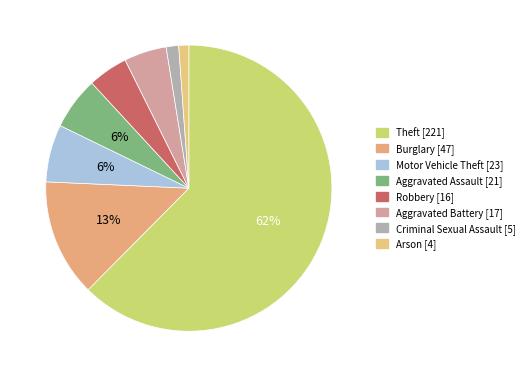

True or false: Motor Vehicle Theft accounts for 6% of the total.

True